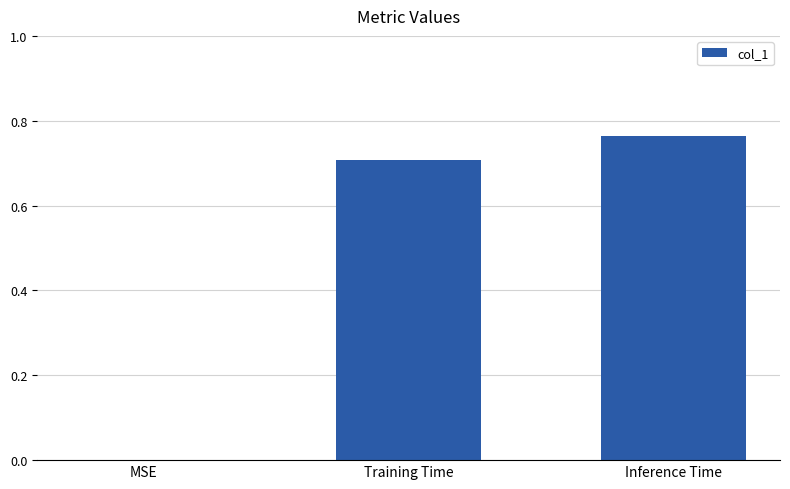

Which label corresponds to the largest value in the chart?

Inference Time